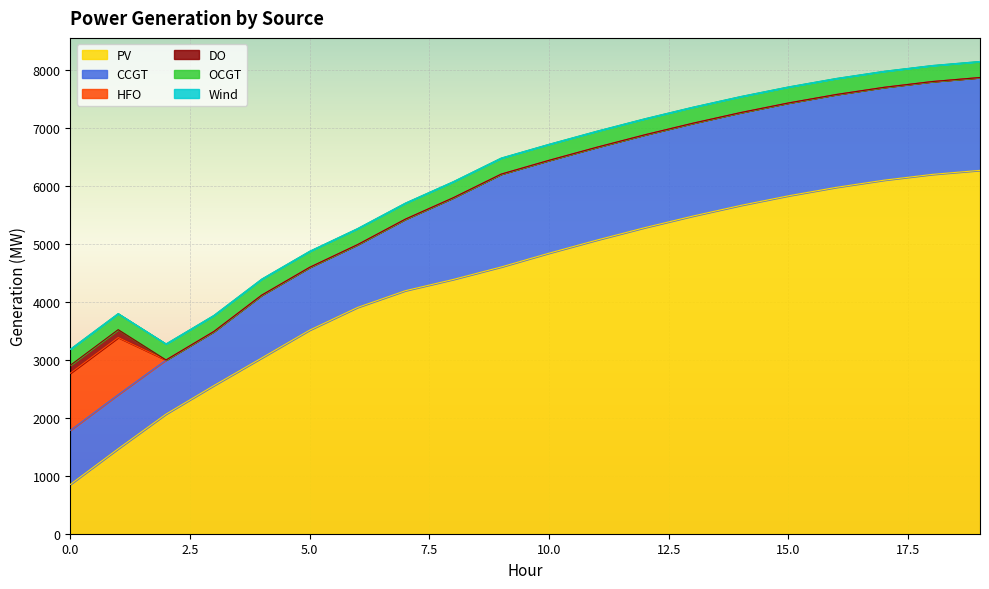

True or false: Wind has a value of 0 at 6.

True